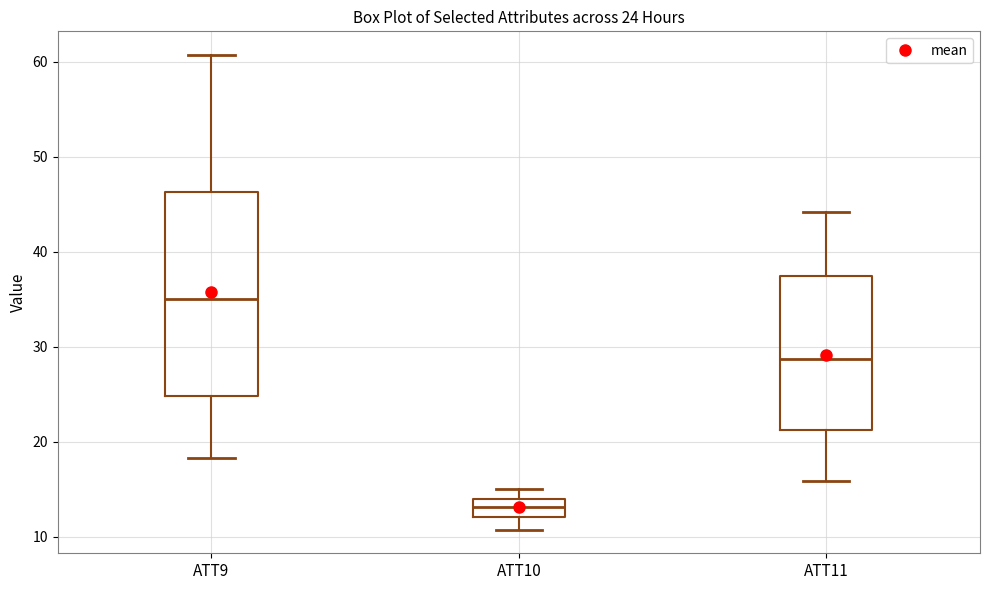

Which box's median line is the highest?

ATT9